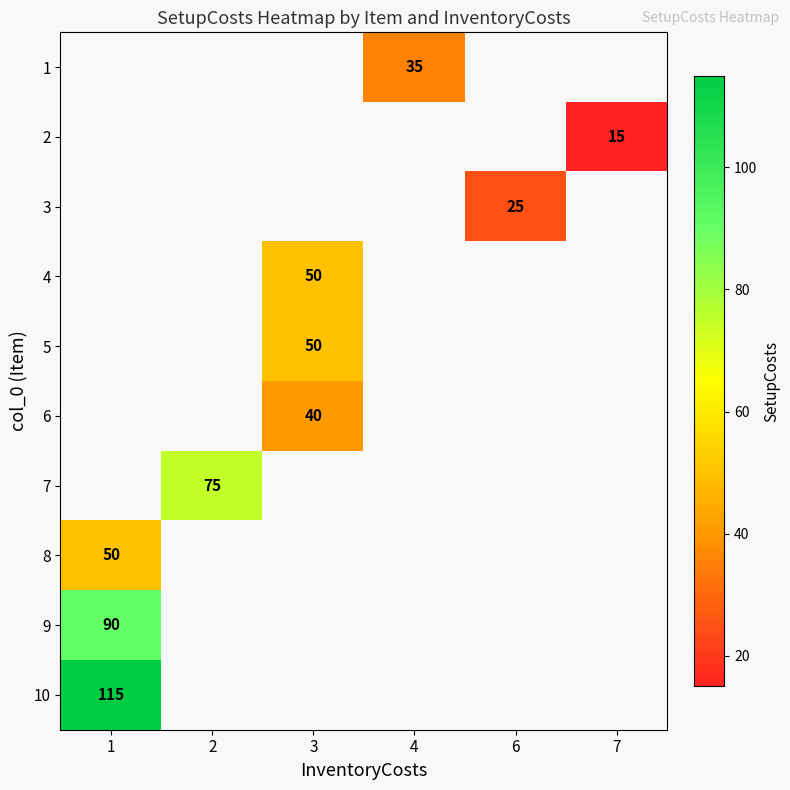

The 6 series shows 68 at 3. True or false?

False